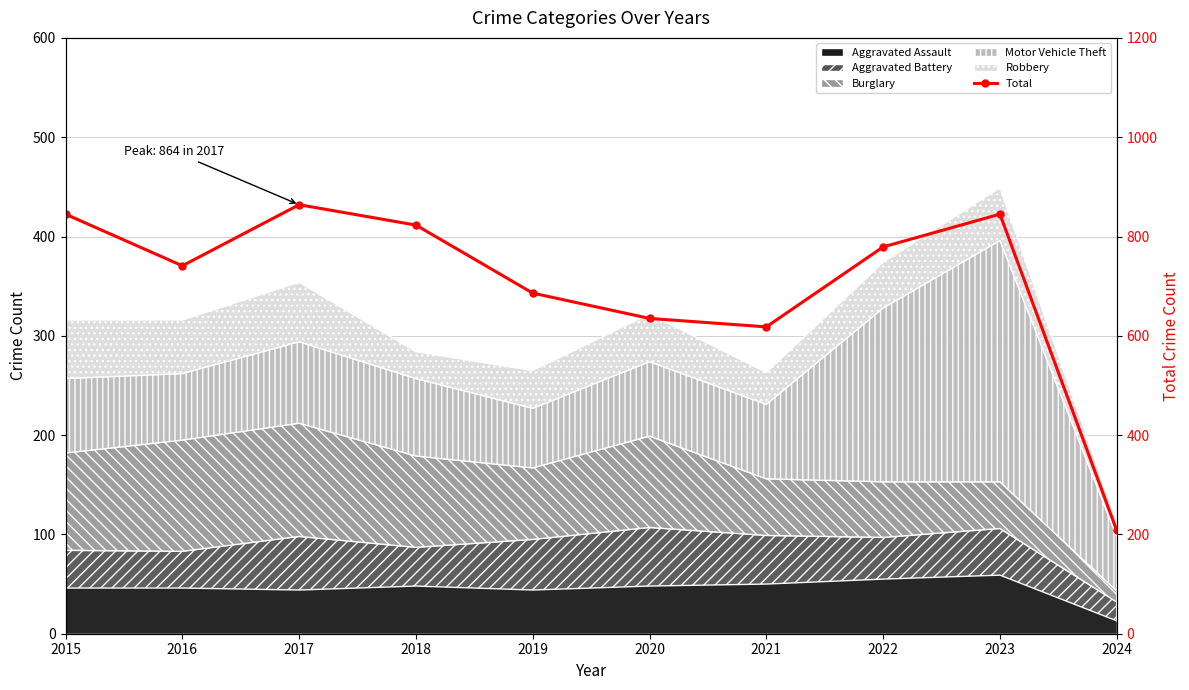

Which label corresponds to the largest value in the chart?

2017